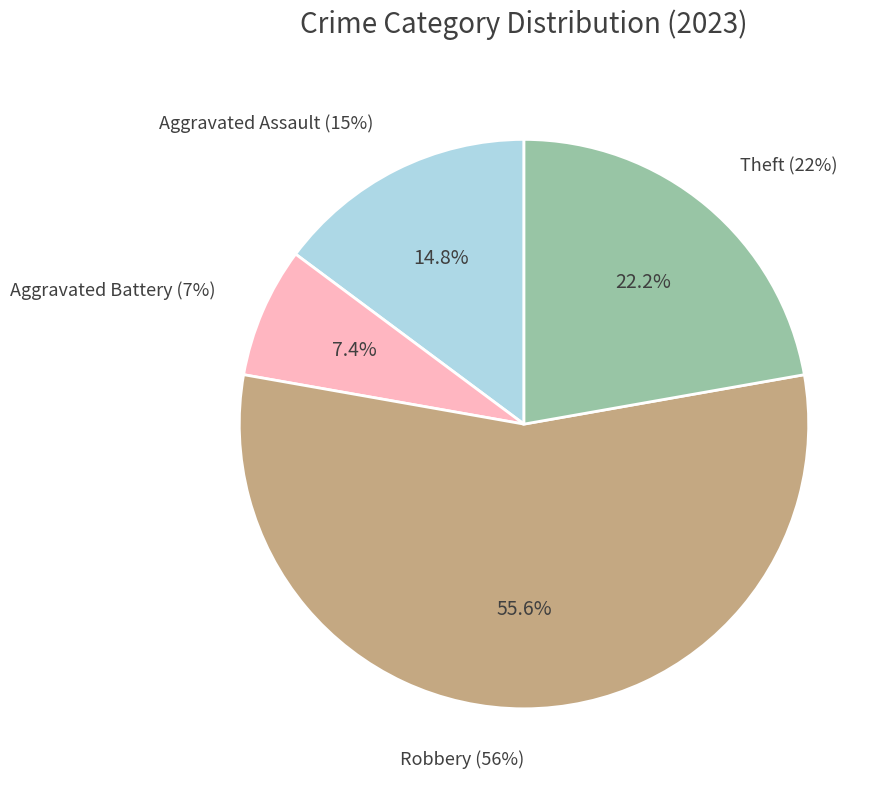

Does Theft account for over 50% of the chart?

No